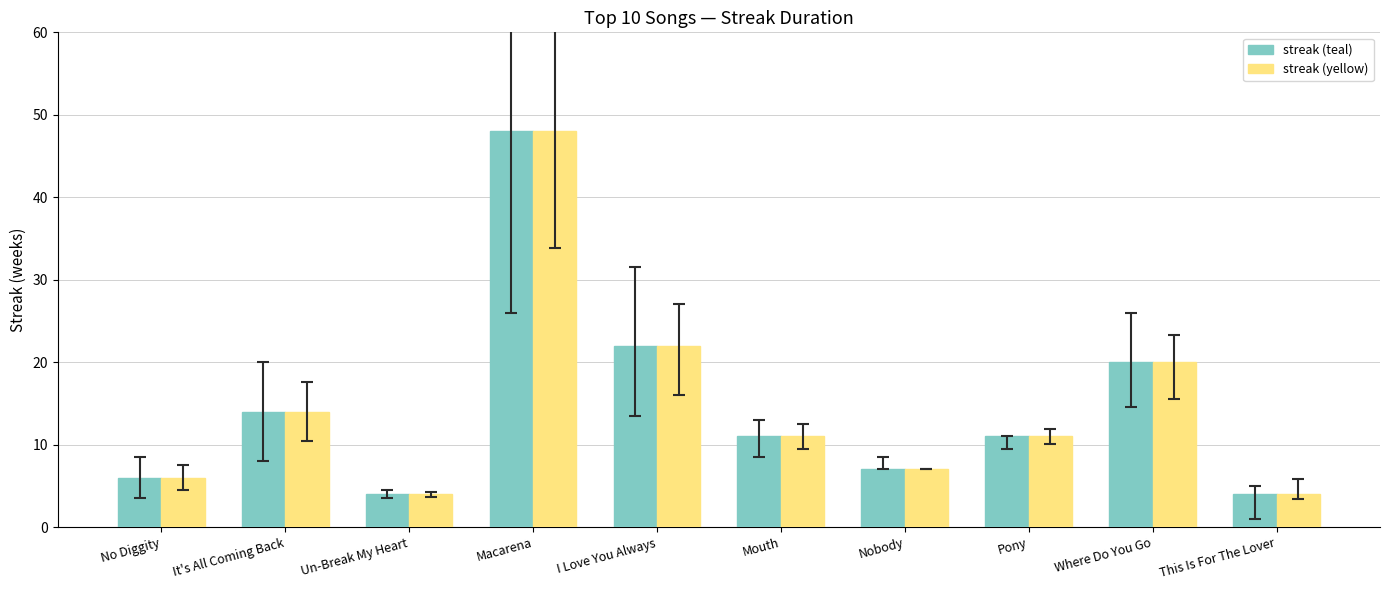

What position from the left is No Diggity?

1